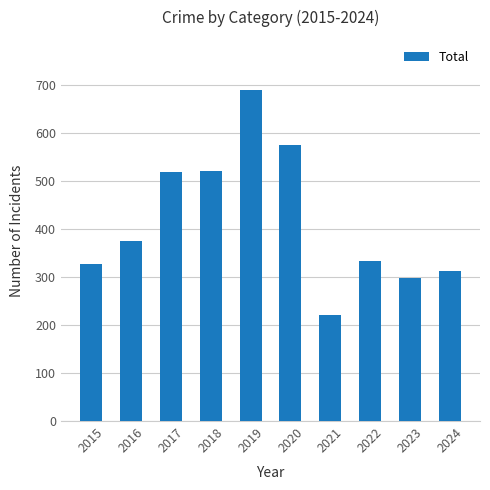

What is the value of the 4th bar from the left?

520